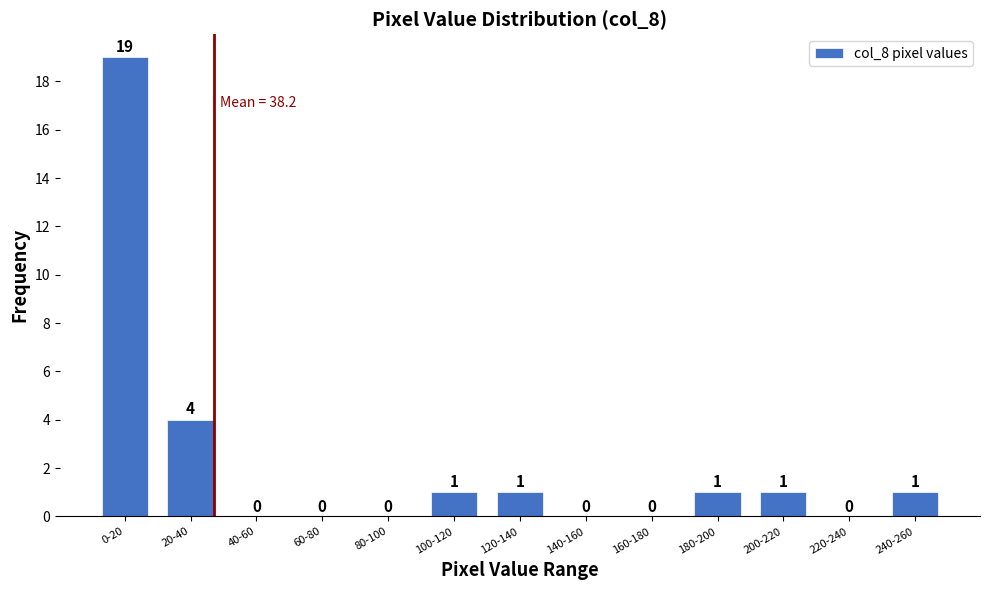

Reading left to right, extract all data points from this chart.

0-20=19	20-40=4	40-60=0	60-80=0	80-100=0	100-120=1	120-140=1	140-160=0	160-180=0	180-200=1	200-220=1	220-240=0	240-260=1